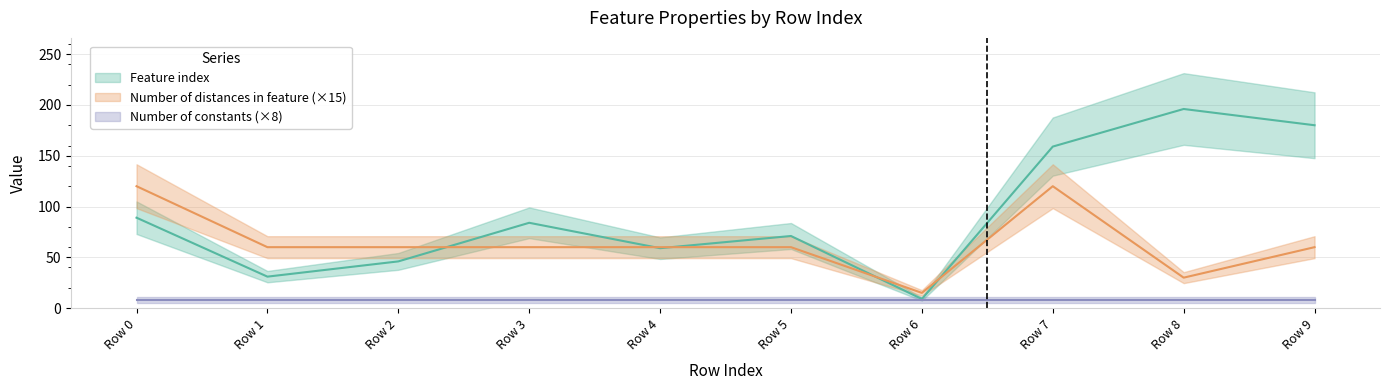

List the labels in order of Number of distances in feature value, smallest first.

Row 6, Row 8, Row 1, Row 2, Row 3, Row 4, Row 5, Row 9, Row 0, Row 7